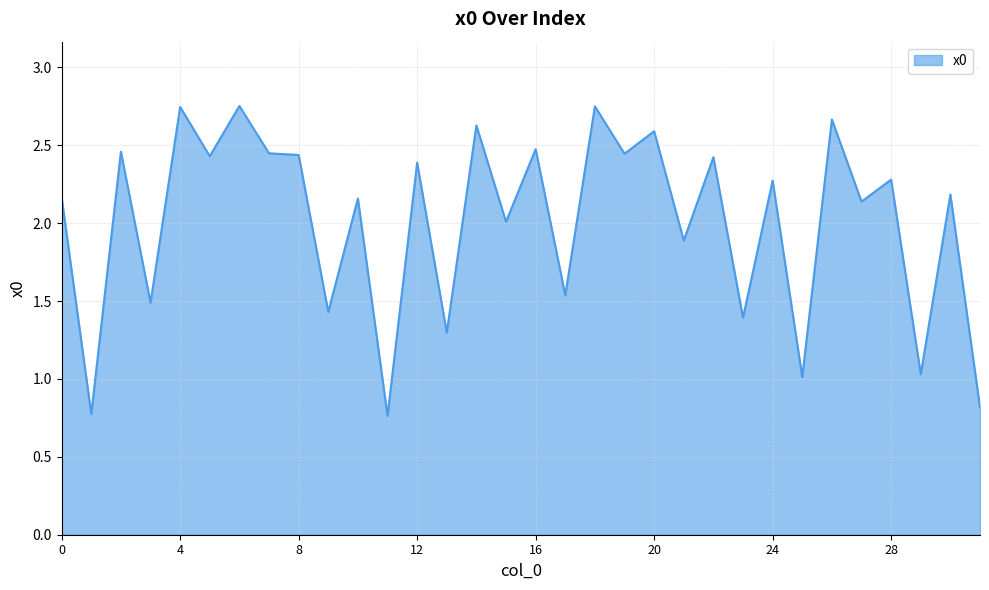

What is the difference between the maximum and minimum values?

2.0